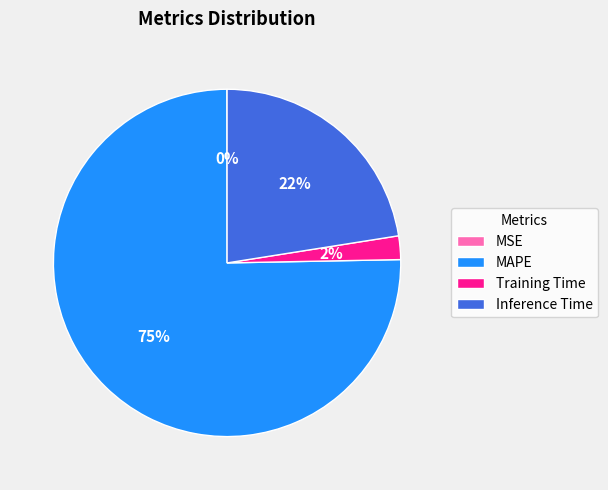

Is the sum of Training Time and MAPE greater than half?

Yes